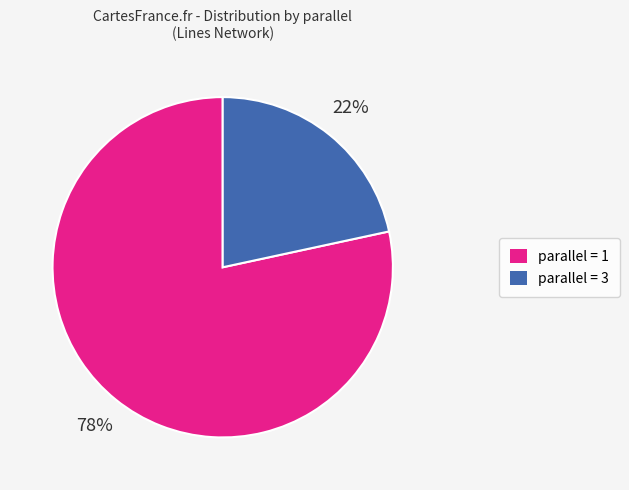

How many segments does this pie chart have?

2